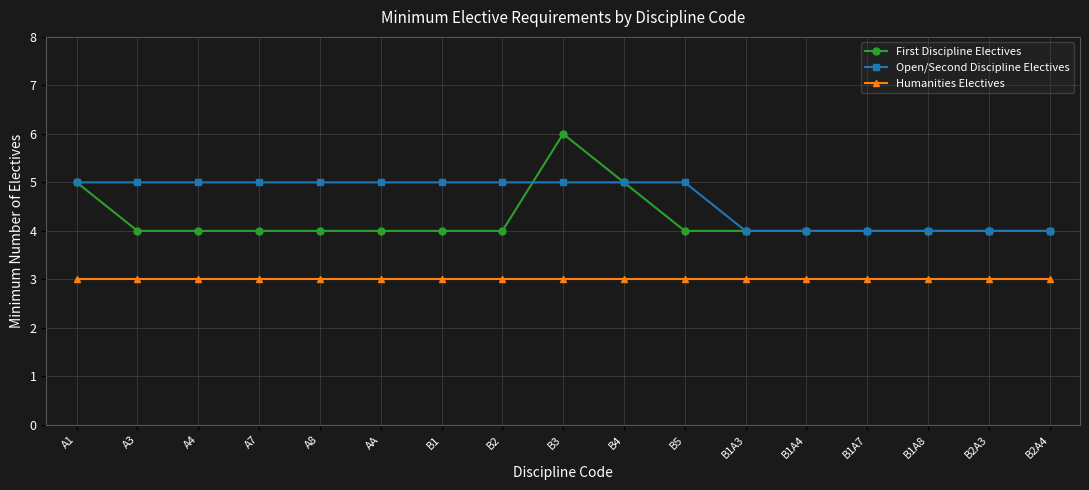

Read the First Discipline Electives value at A7.

4